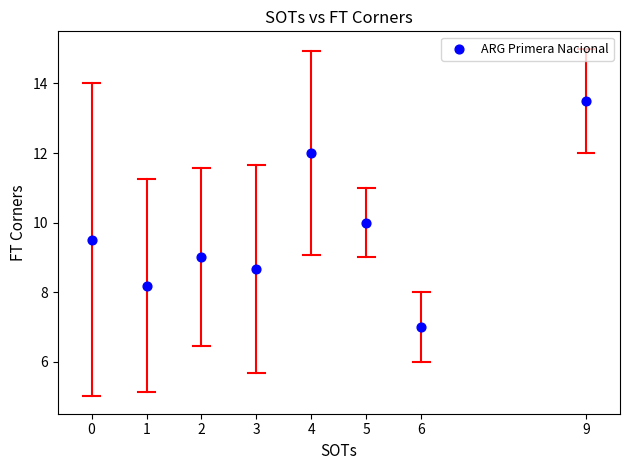

What is the average X value?

3.8